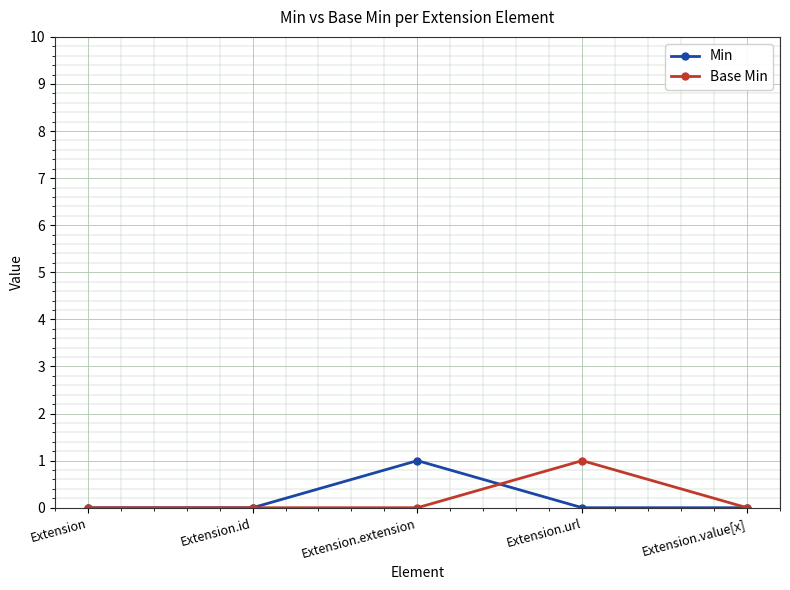

What is the label of the 4th point from the right?

Extension.id